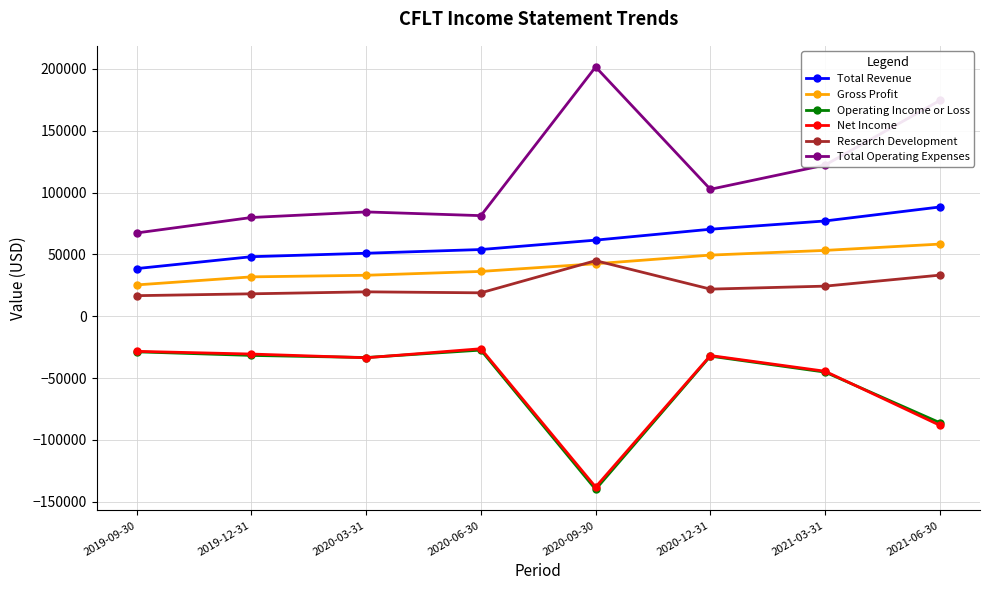

The value of Total Revenue at 2021-03-31 is 105889. True or false?

False